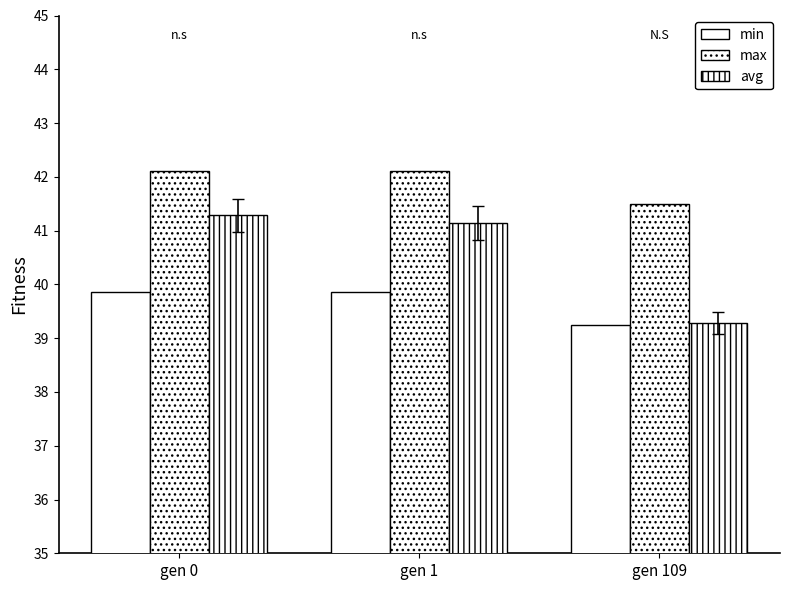

At which label is avg closest to 40?

gen 109